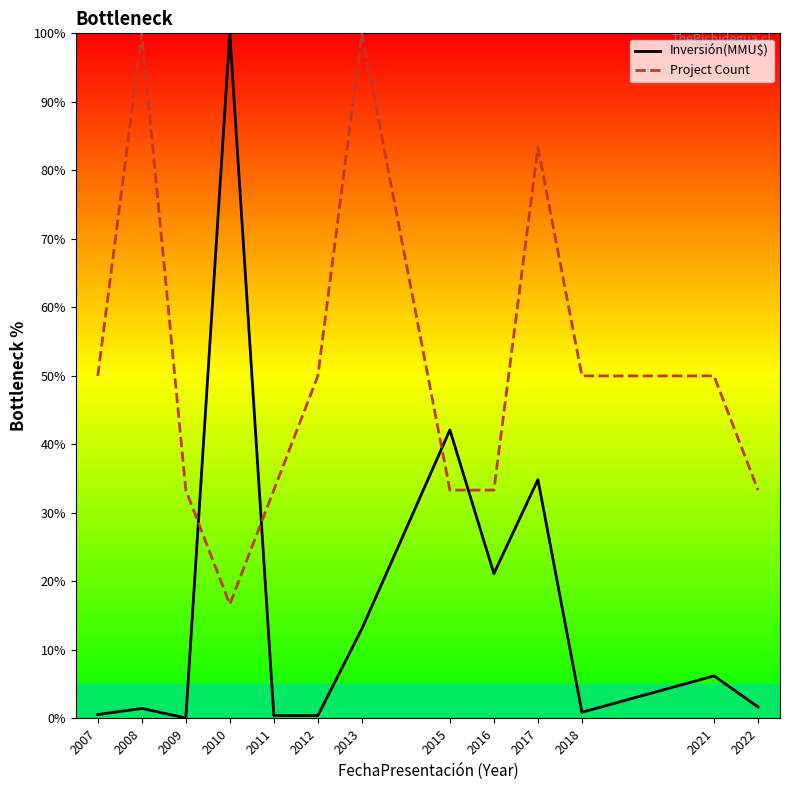

What is the spread (max minus min) of values at 2017?

48.5